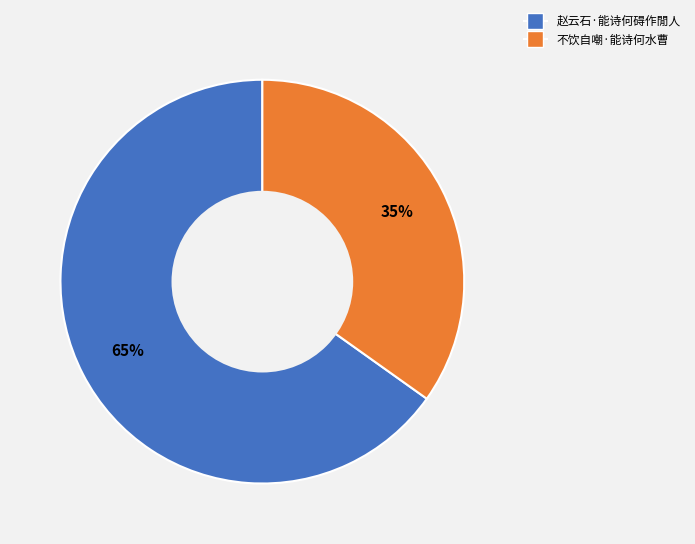

To the nearest percent, what is the difference between the 赵云石·能诗何碍作閒人 and 不饮自嘲·能诗何水曹 slice percentages?

30%